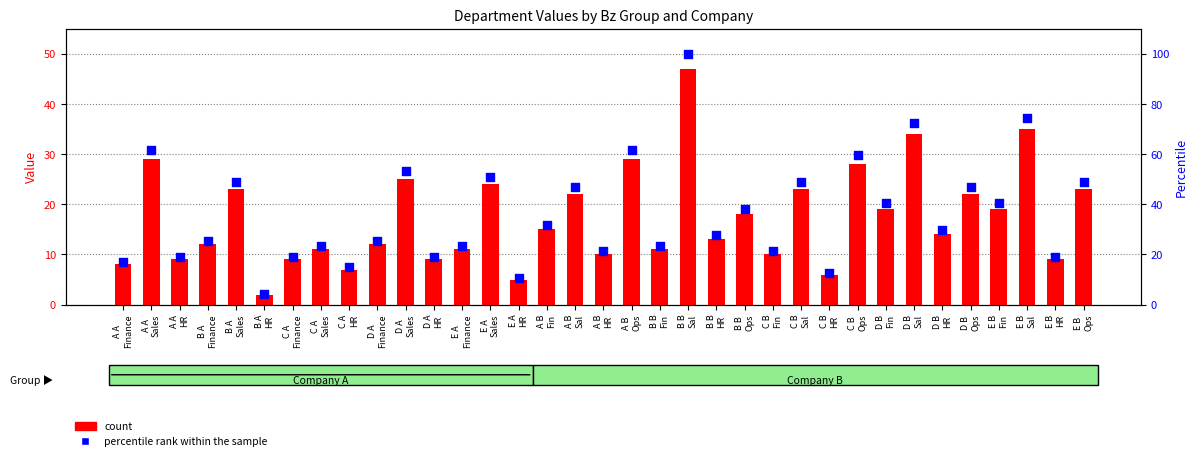

What are all the series names shown in the legend?

count, percentile rank within the sample